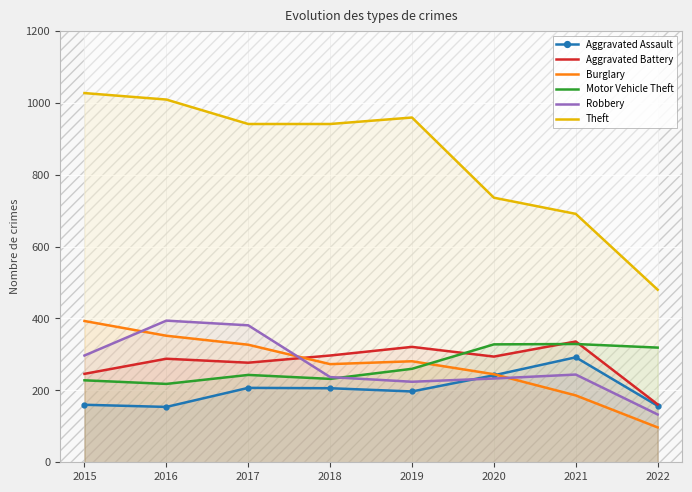

True or false: Aggravated Assault has a value of 43 at 2018.

False